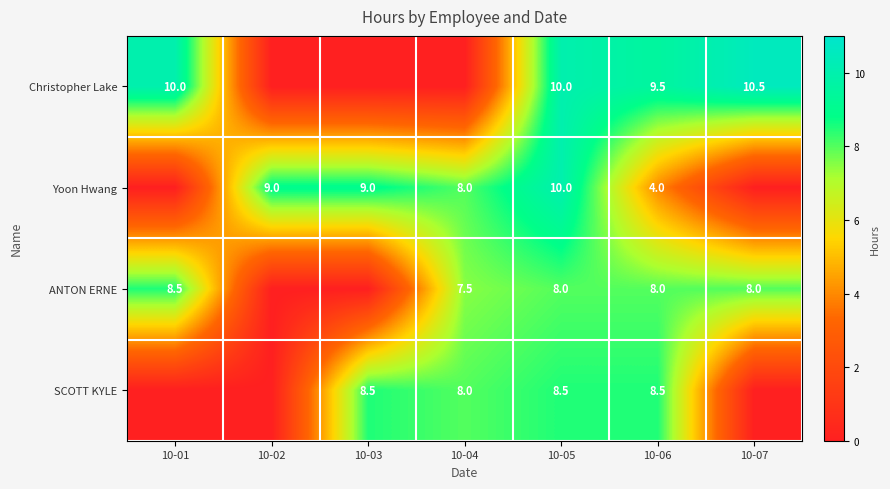

Is the value of Christopher Lake at 10-07 greater than the value of SCOTT KYLE at 10-06?

Yes